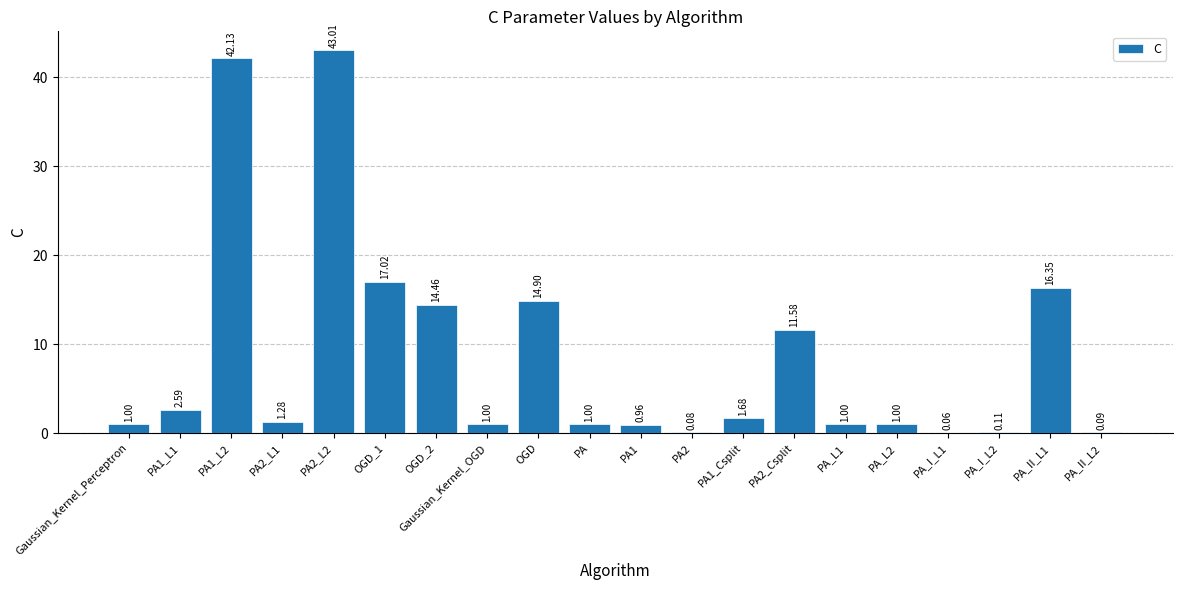

What is the sum of the values at Gaussian_Kernel_OGD and PA2_Csplit?

12.6